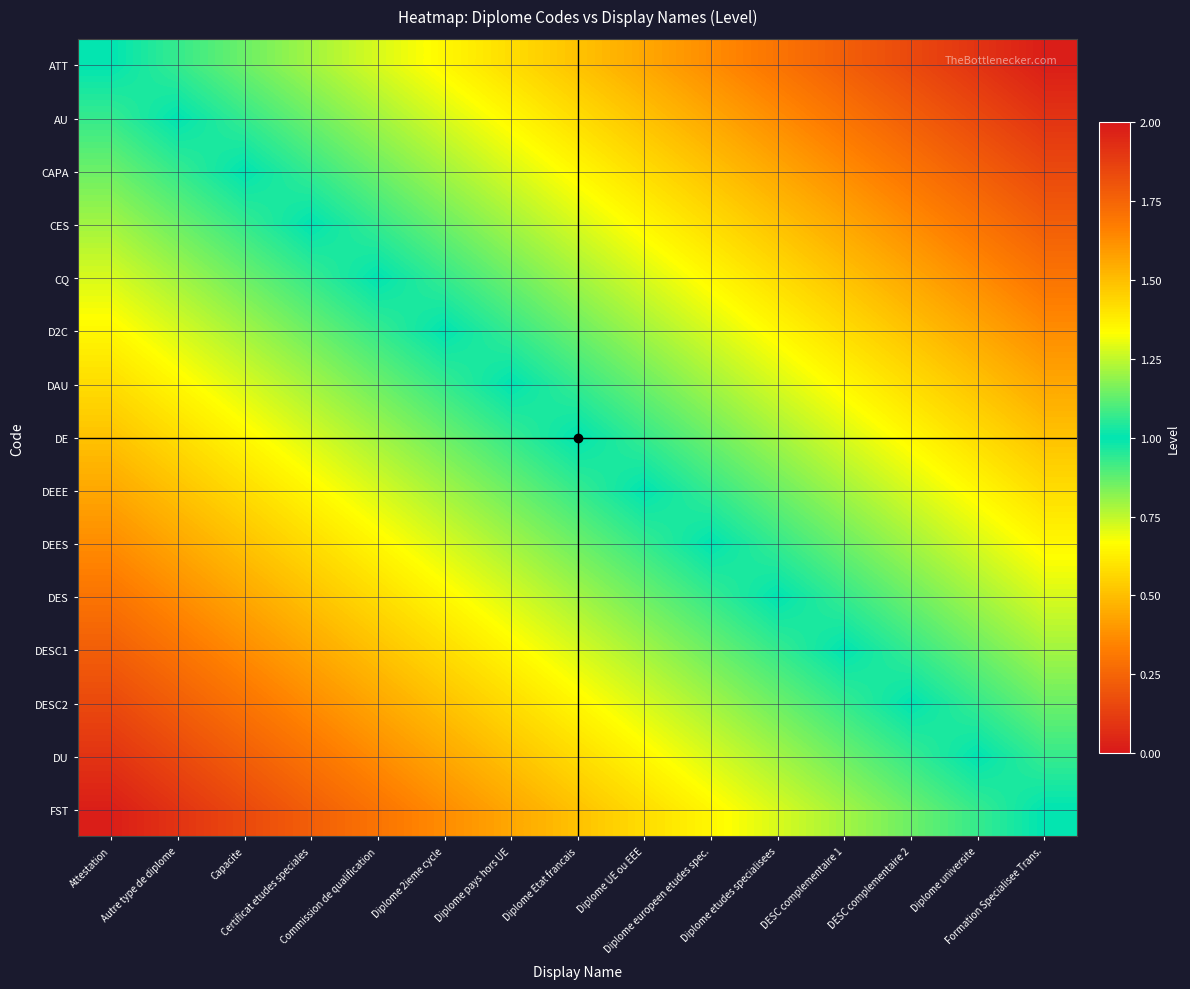

List the series in order of their peak value, lowest first.

ATT, AU, CAPA, CES, CQ, D2C, DAU, DE, DEEE, DEES, DES, DESC1, DESC2, DU, FST